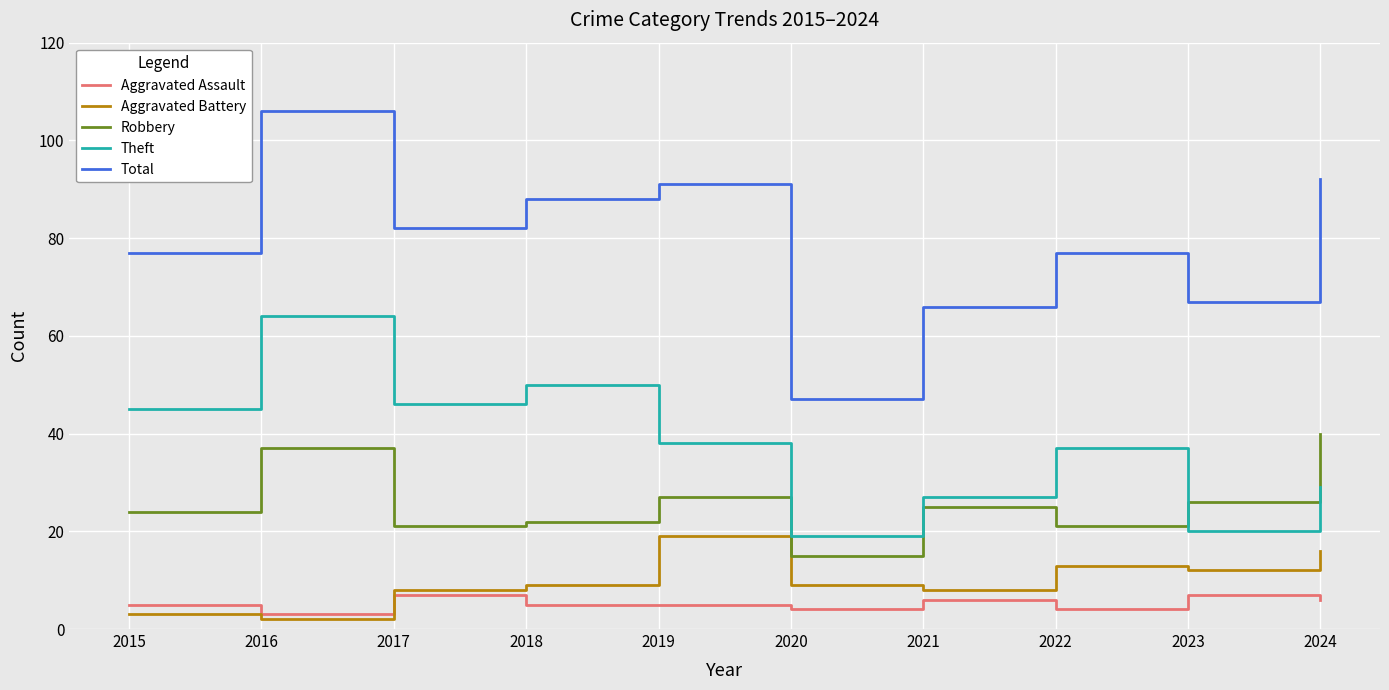

The Aggravated Battery series shows 19 at 2019. True or false?

True